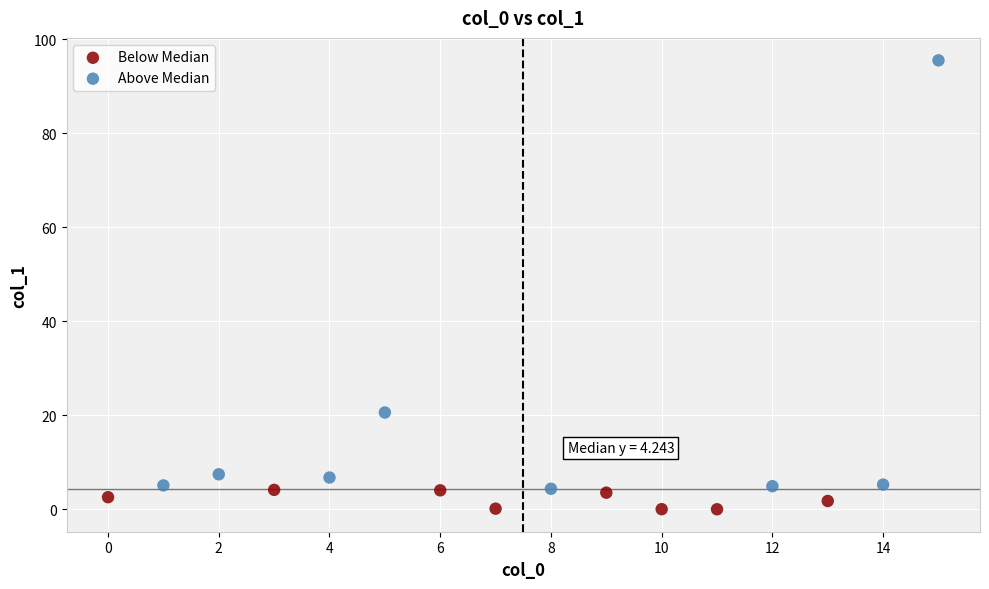

Which series reaches the minimum Y coordinate?

Below Median